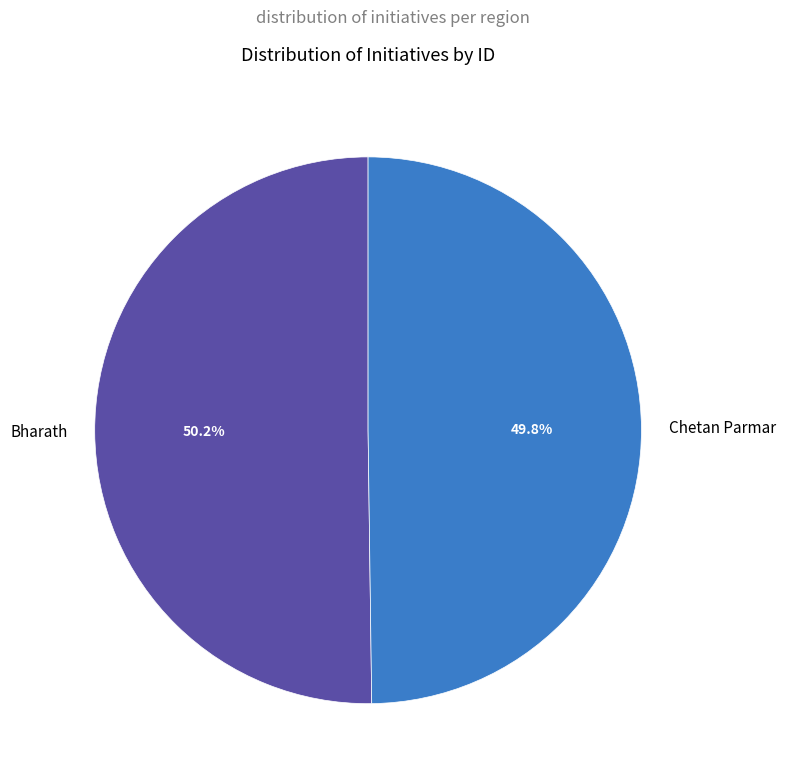

The Chetan Parmar slice represents 57% of the pie. True or false?

False